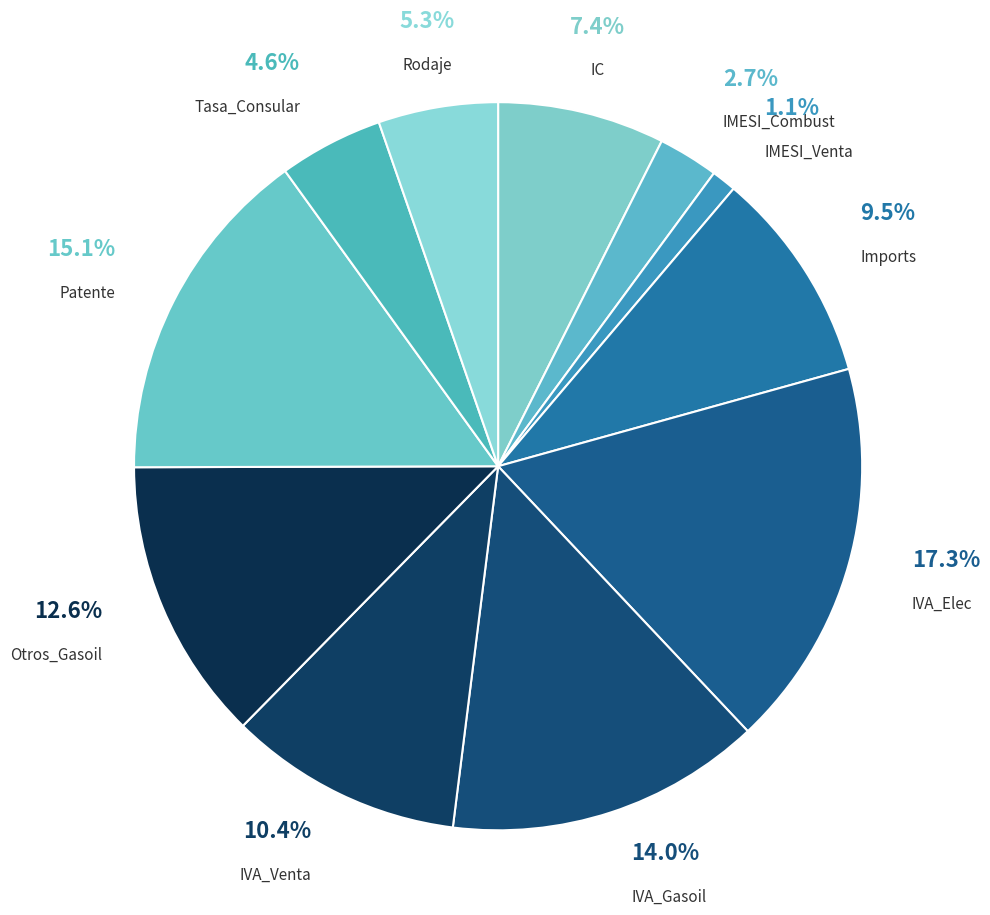

What is the smallest slice in the pie chart?

IMESI_Venta